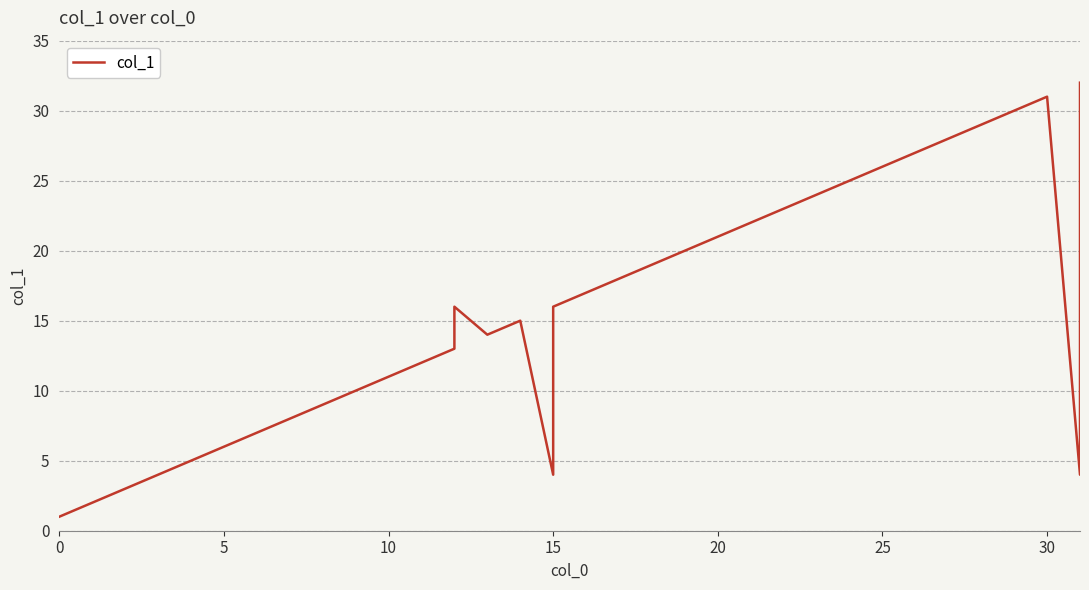

What is the difference between the maximum and second lowest values?

30